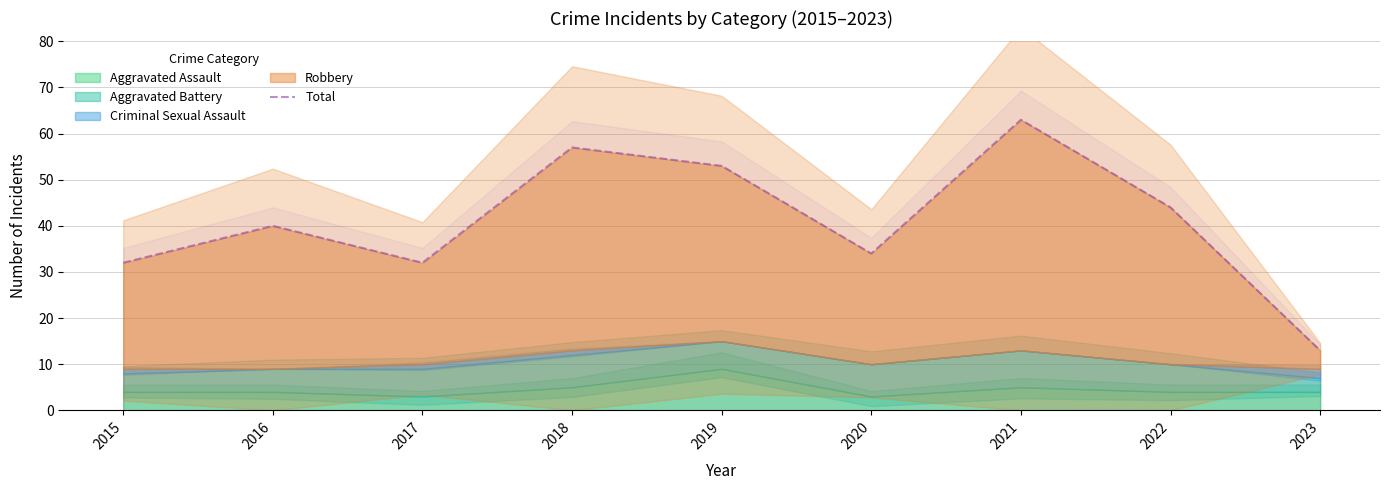

What is the change in value from 2018 to 2023?

-44